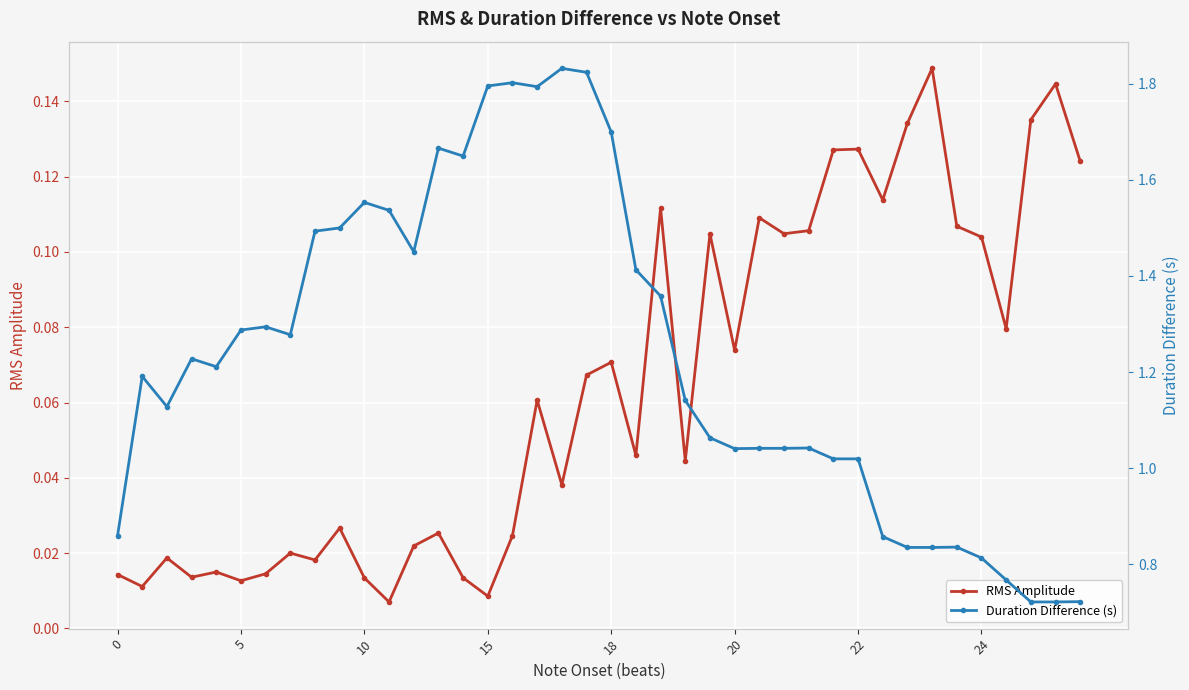

Which series has the largest total across all categories?

Duration Difference (s)